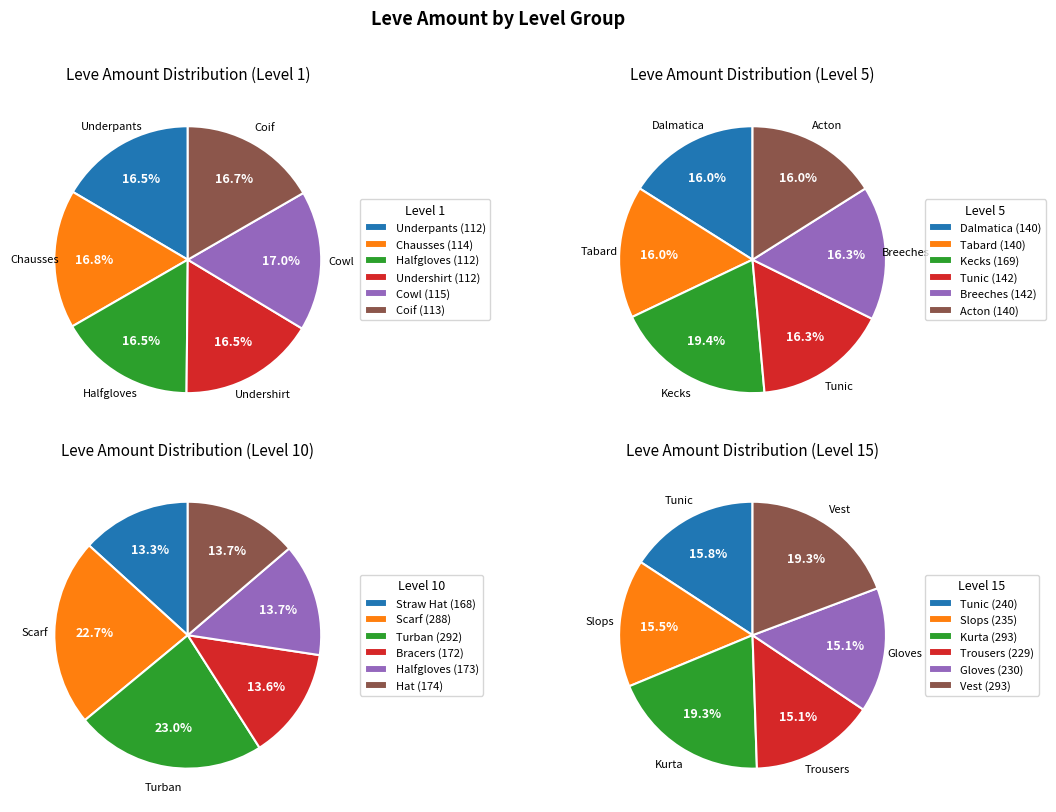

Which category has the biggest portion of the pie?

Level 10